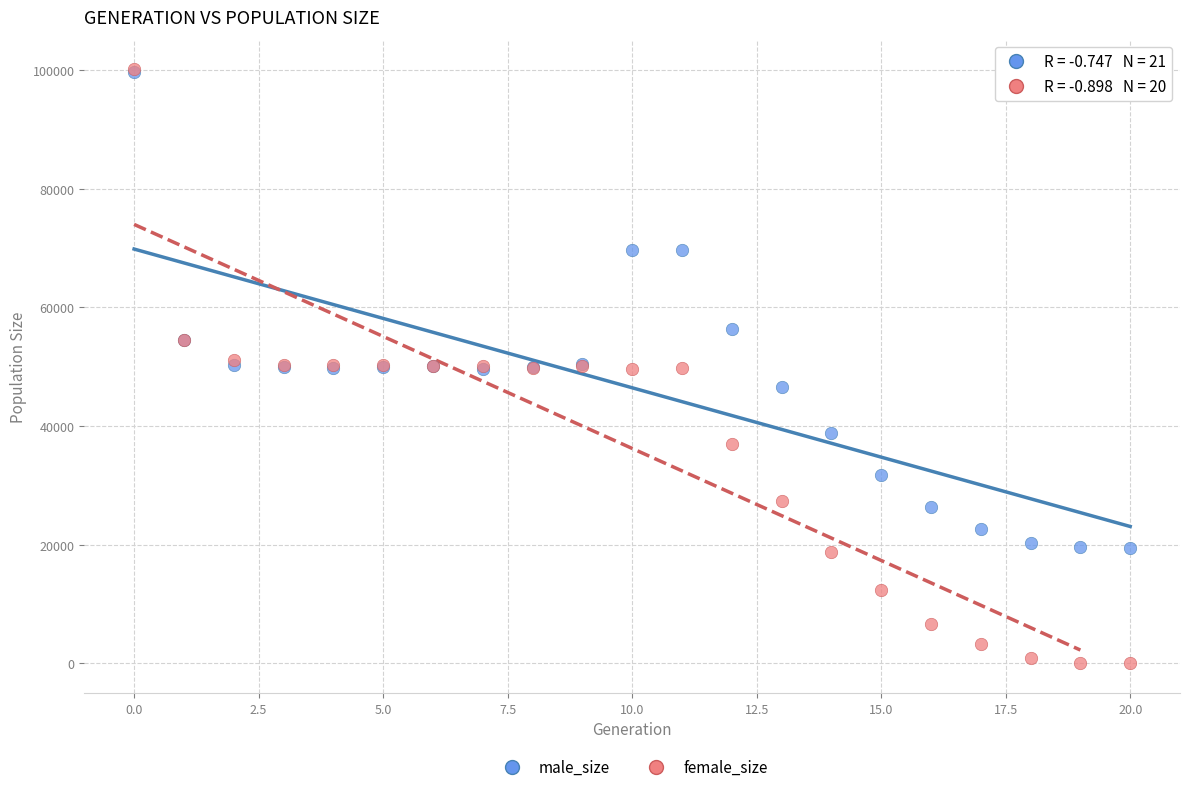

In the male_size series, what Y value is closest to 59564?

56326